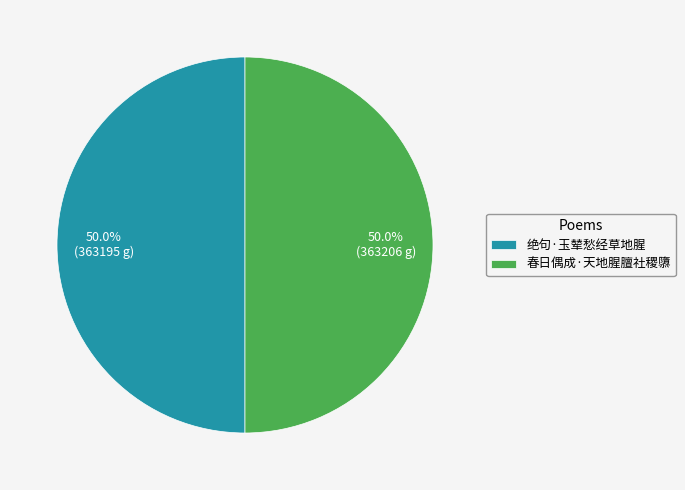

To the nearest percent, what is the average slice percentage?

50%